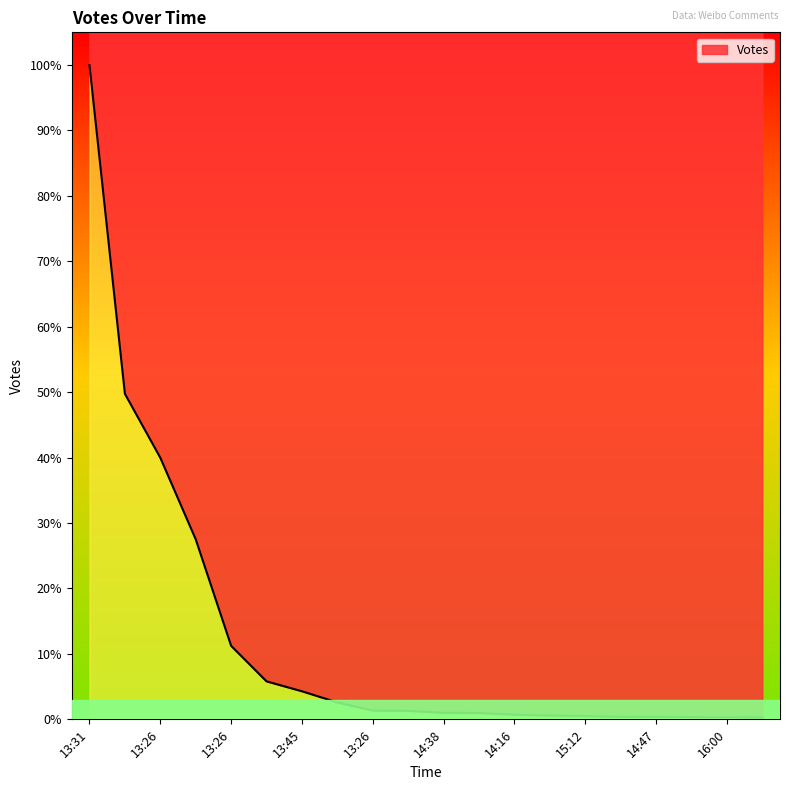

Reading left to right, list all the values displayed in this chart.

21780	10837	8708	5993	2447	1264	935	562	293	283	218	213	153	127	109	85	80	75	66	61